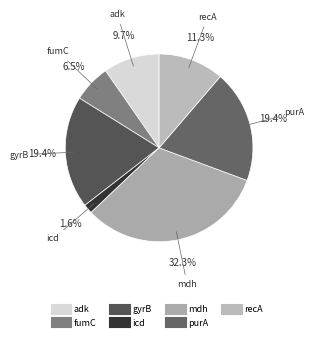

What is the total percentage of purA and mdh?

51.6%